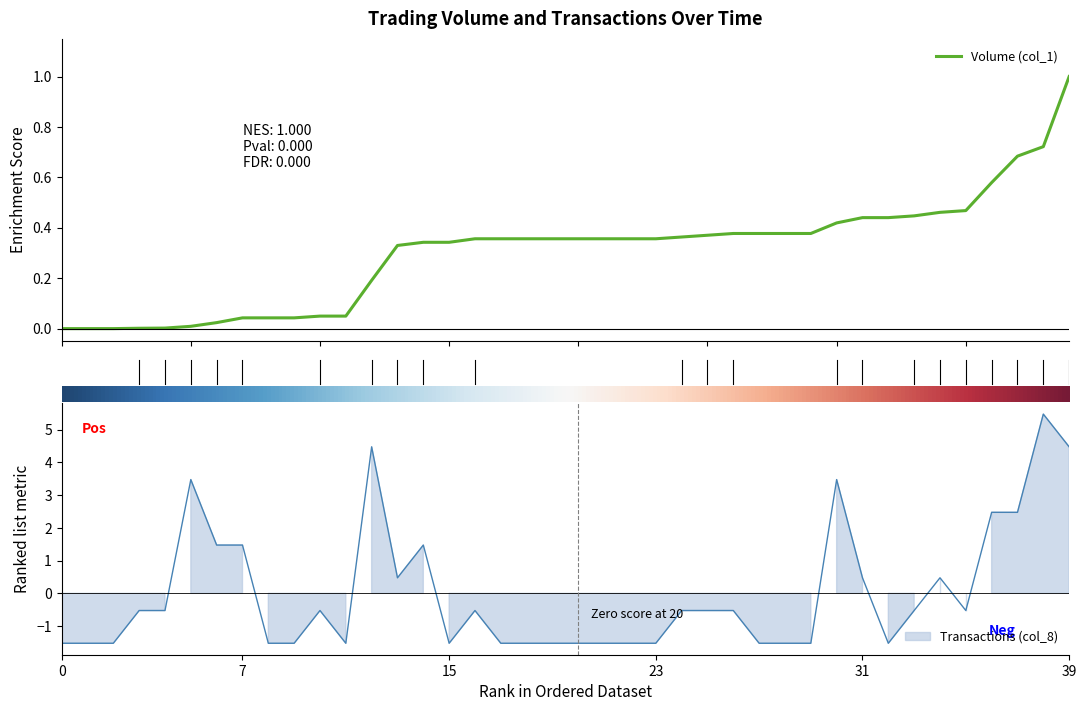

How many values are below zero?

27